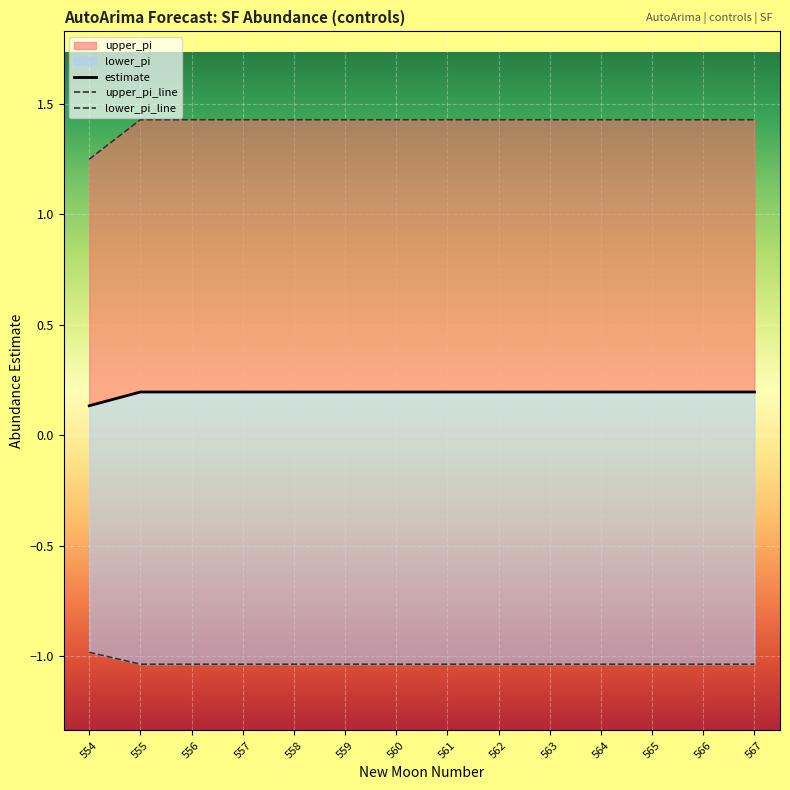

Read the lower_pi_line value at 566.

-1.0